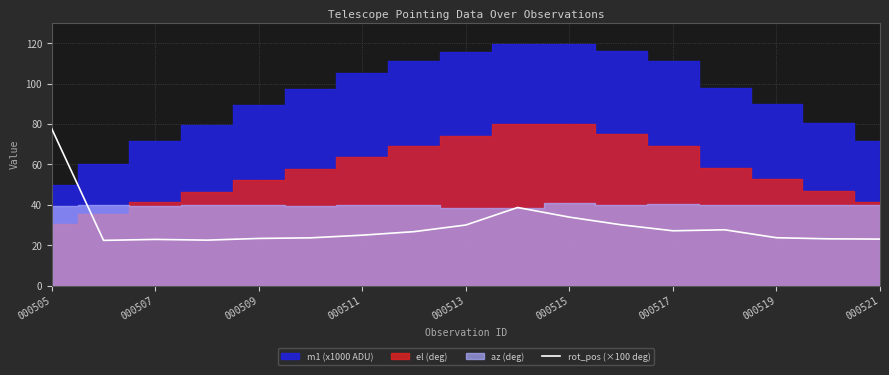

What is the minimum value shown in the chart?

22.4